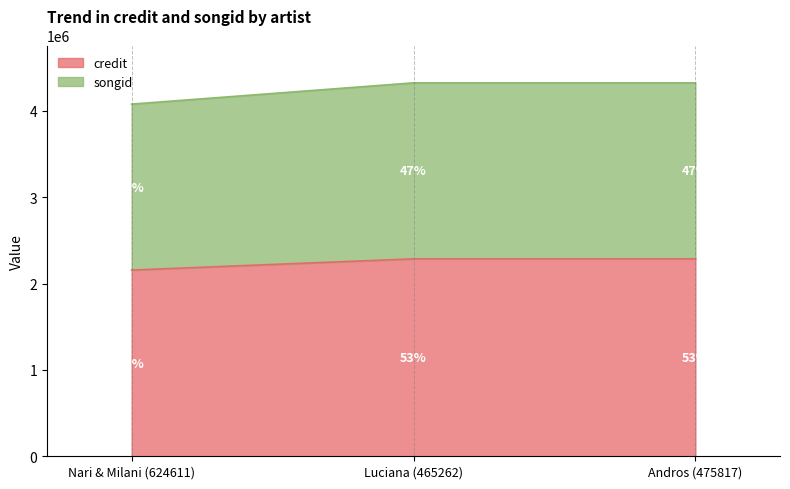

Is it true that credit equals 2286472 at Andros (475817)?

True